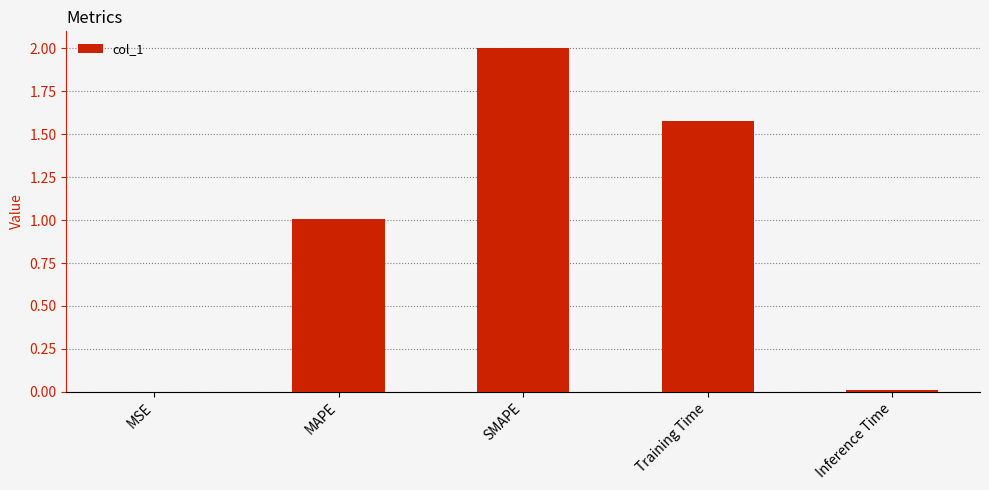

True or false: the data shows 0.4 at SMAPE.

False